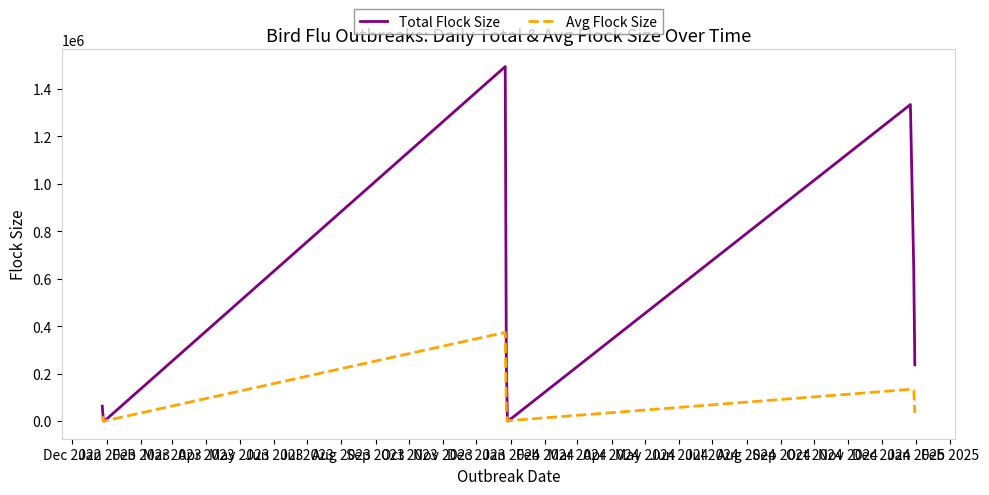

List the series in order of their overall mean, lowest first.

Avg Flock Size, Total Flock Size